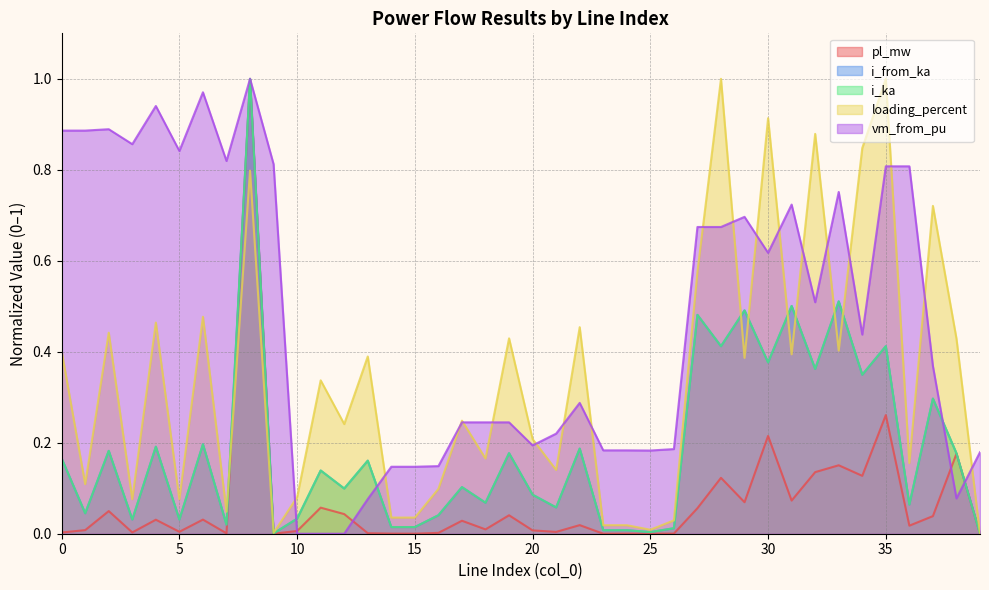

Where is loading_percent nearest to the value 0?

39